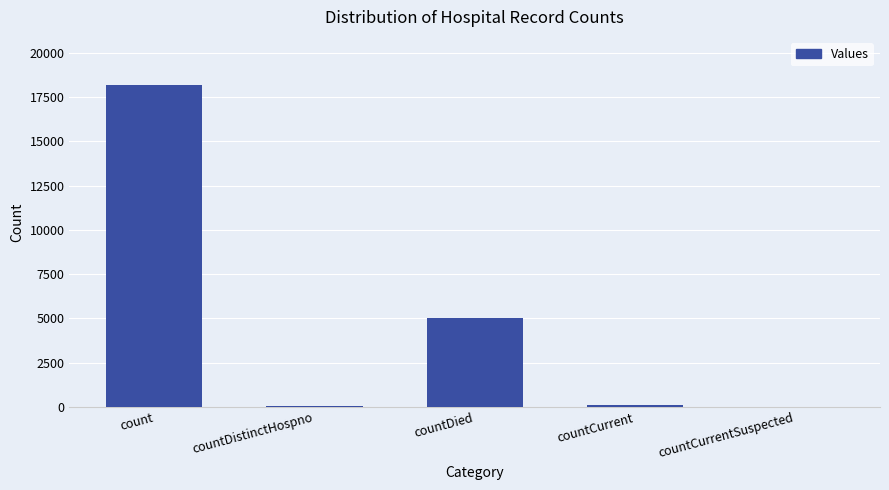

True or false: the data shows 31454 at count.

False